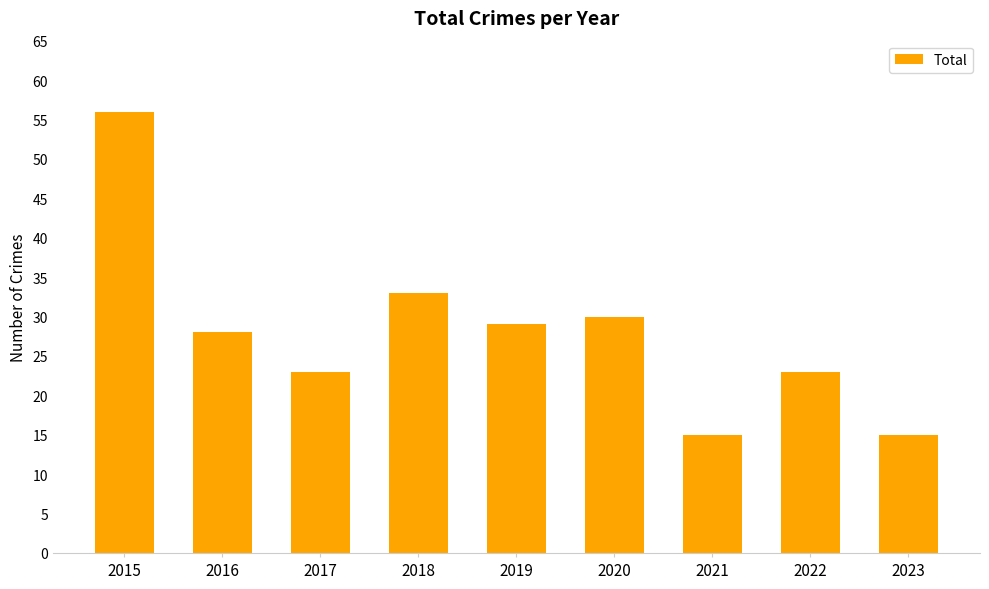

What is the smallest value displayed?

15